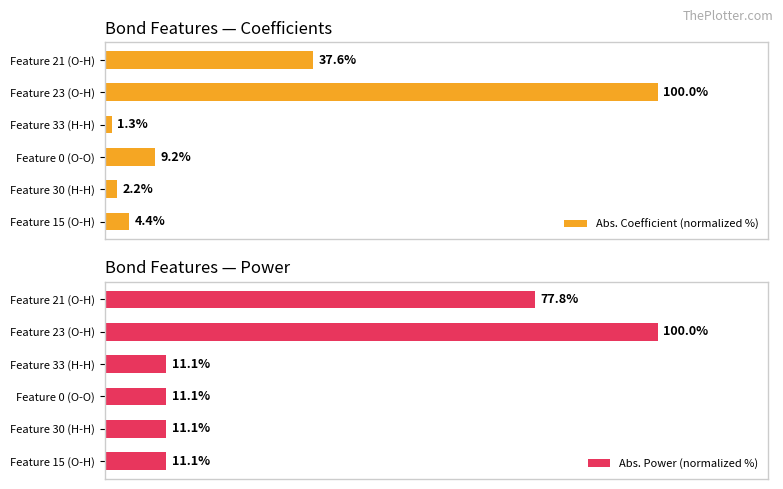

At how many categories does at least one series exceed 85?

1